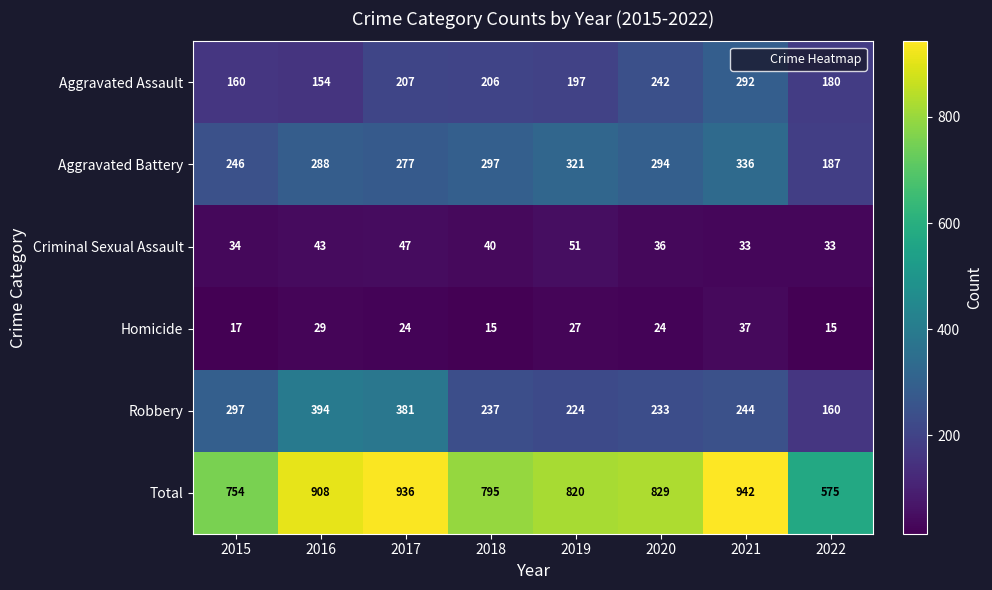

What is the total value across all series at 2019?

1640